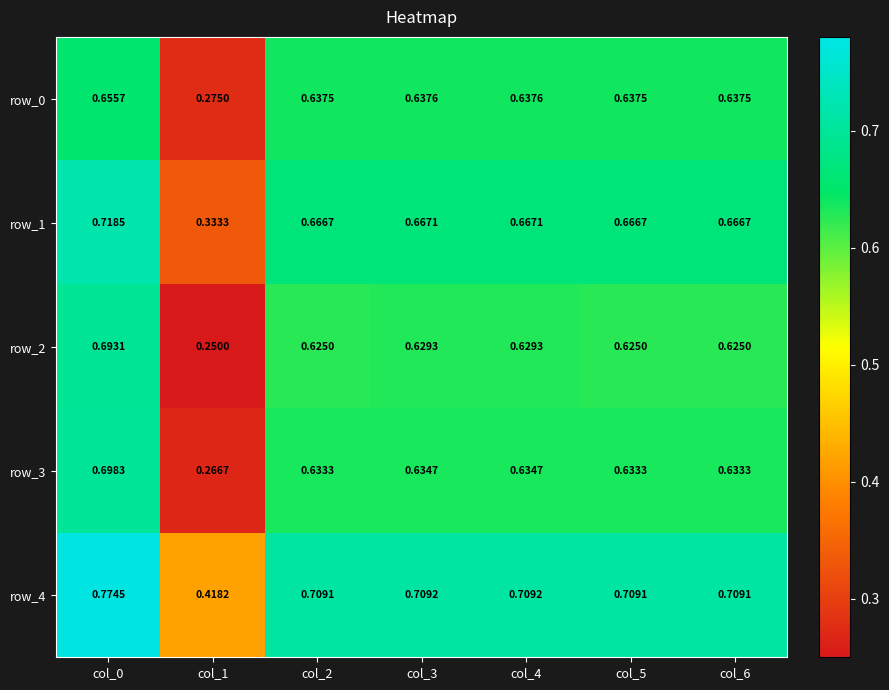

The row_2 series shows 0.4 at col_1. True or false?

False